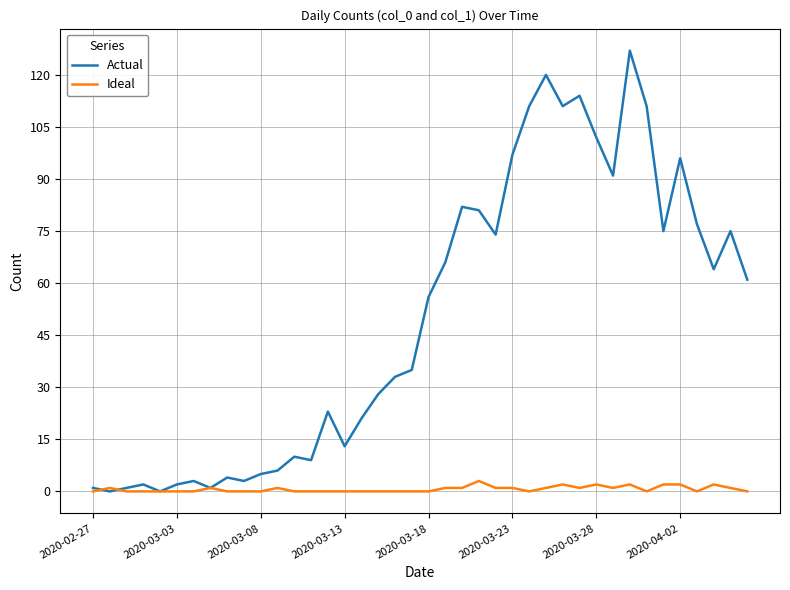

True or false: Actual has more than 0 points higher than both neighbors.

True